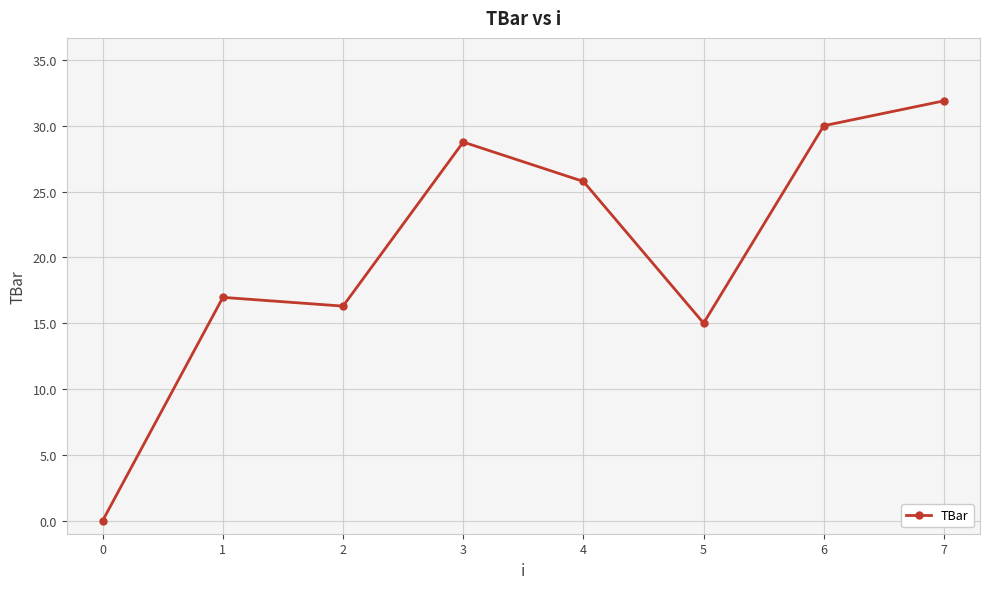

Reading right to left, extract all data points from this chart.

31.9	30.0	15.0	25.8	28.8	16.3	17.0	0.0